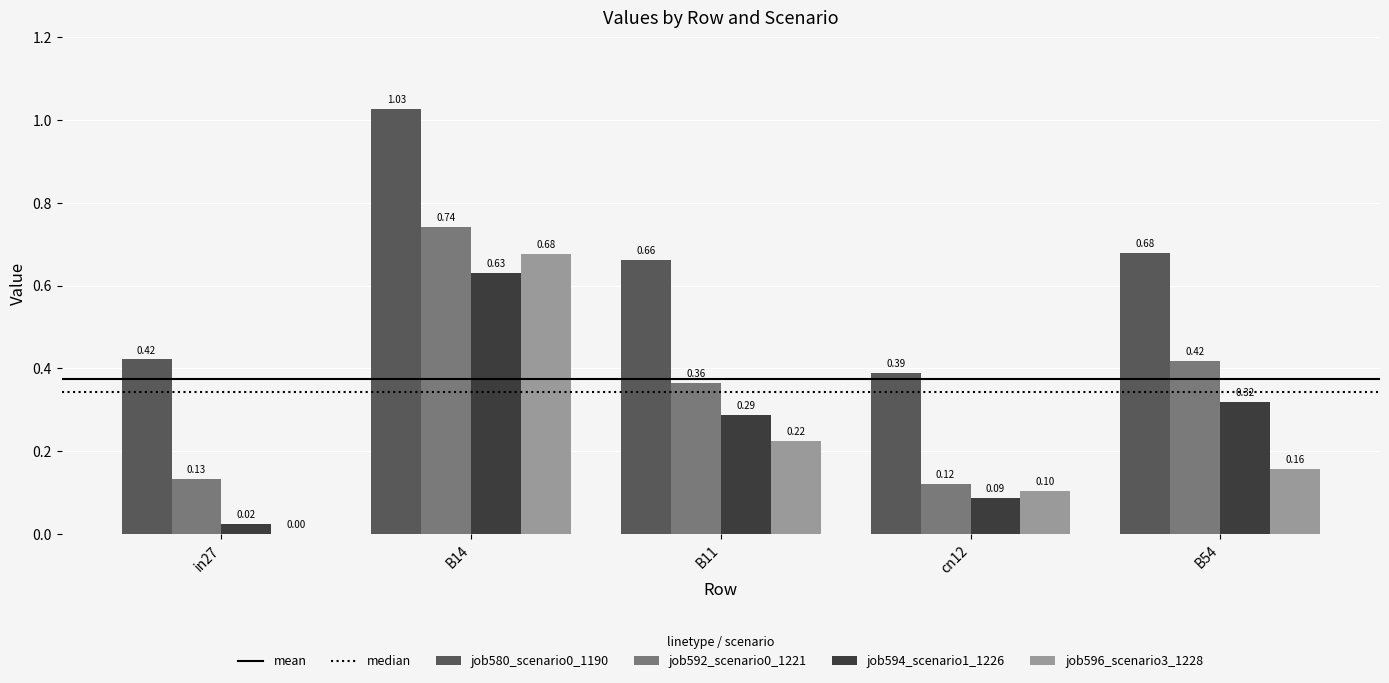

Which series changed the most between in27 and B14?

job596_scenario3_1228